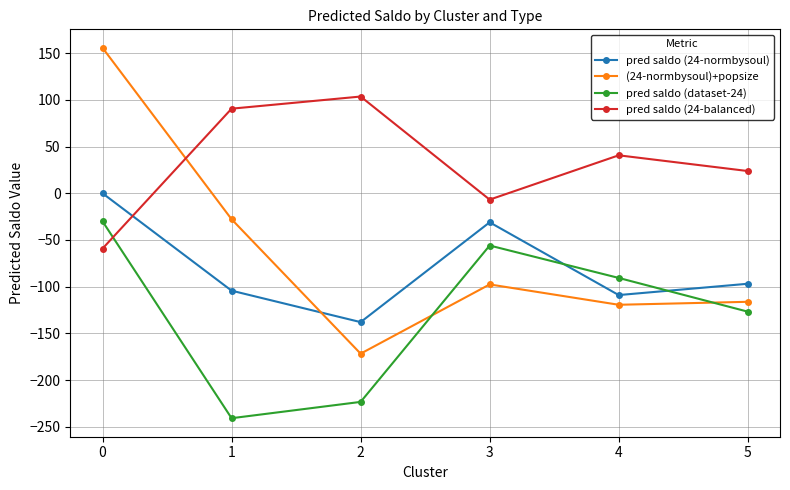

Which series has the largest total across all categories?

pred saldo (24-balanced)